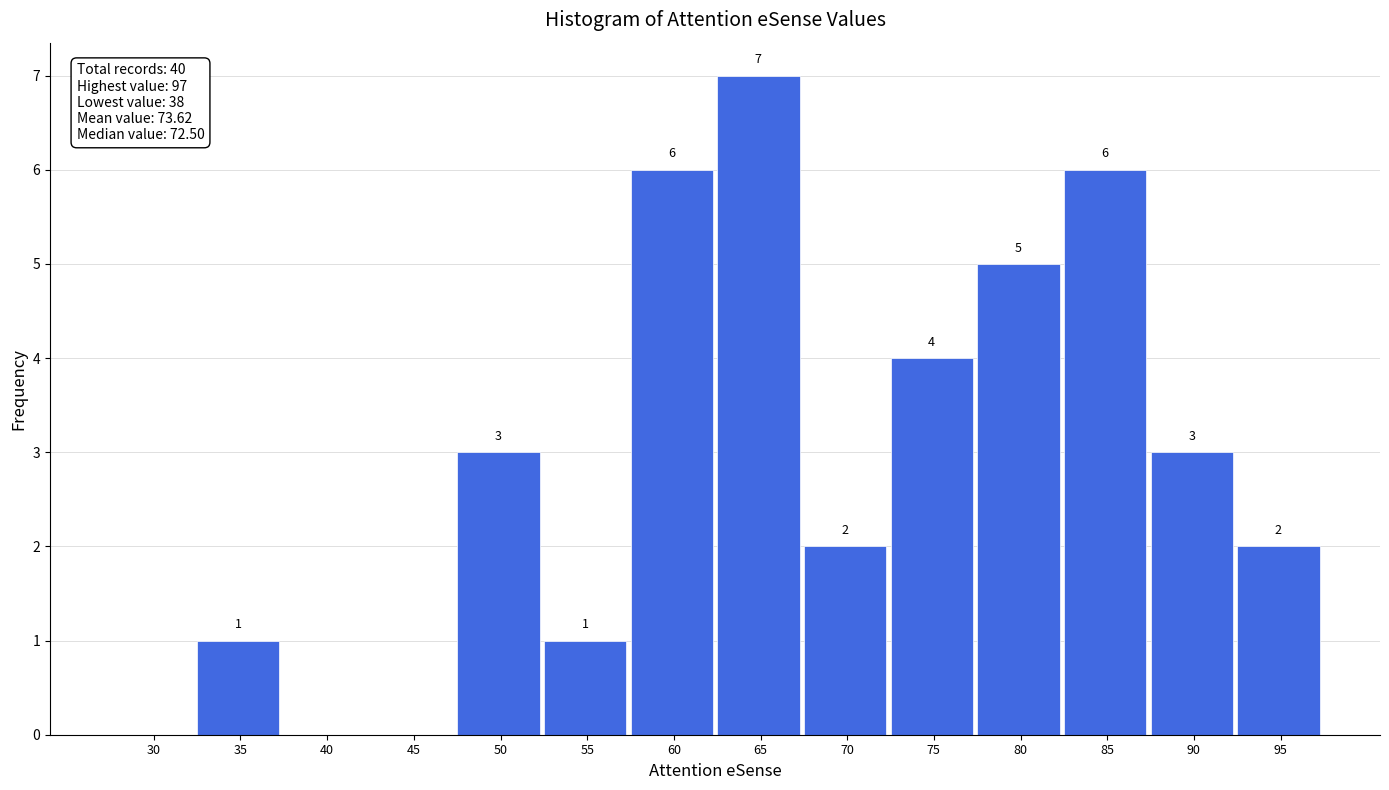

Reading left to right, what are all the values shown in this chart?

30=0	35=1	40=0	45=0	50=3	55=1	60=6	65=7	70=2	75=4	80=5	85=6	90=3	95=2